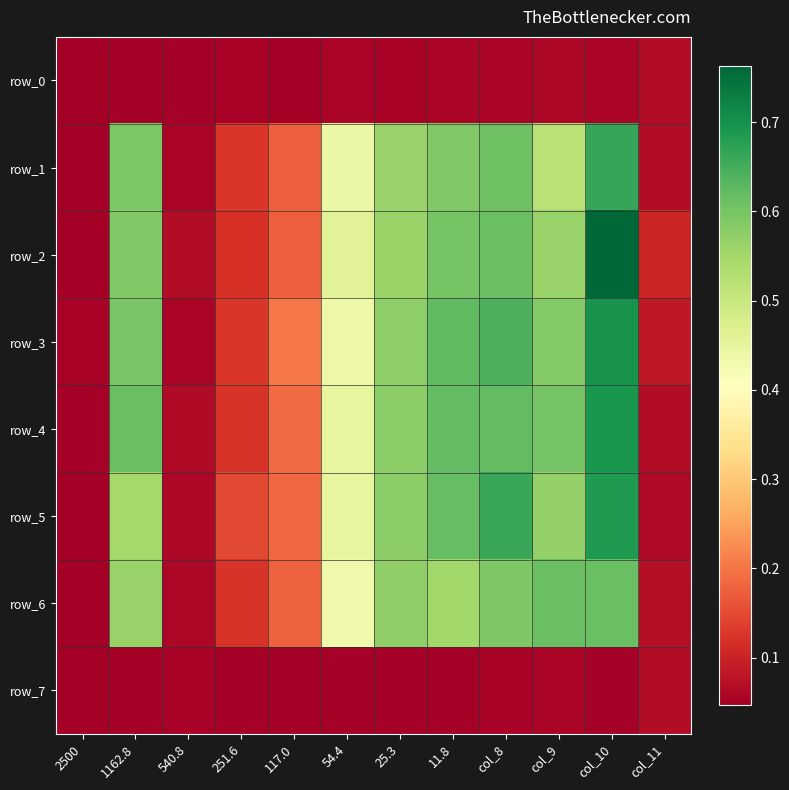

What is the total value across all series at 540.8?

0.5